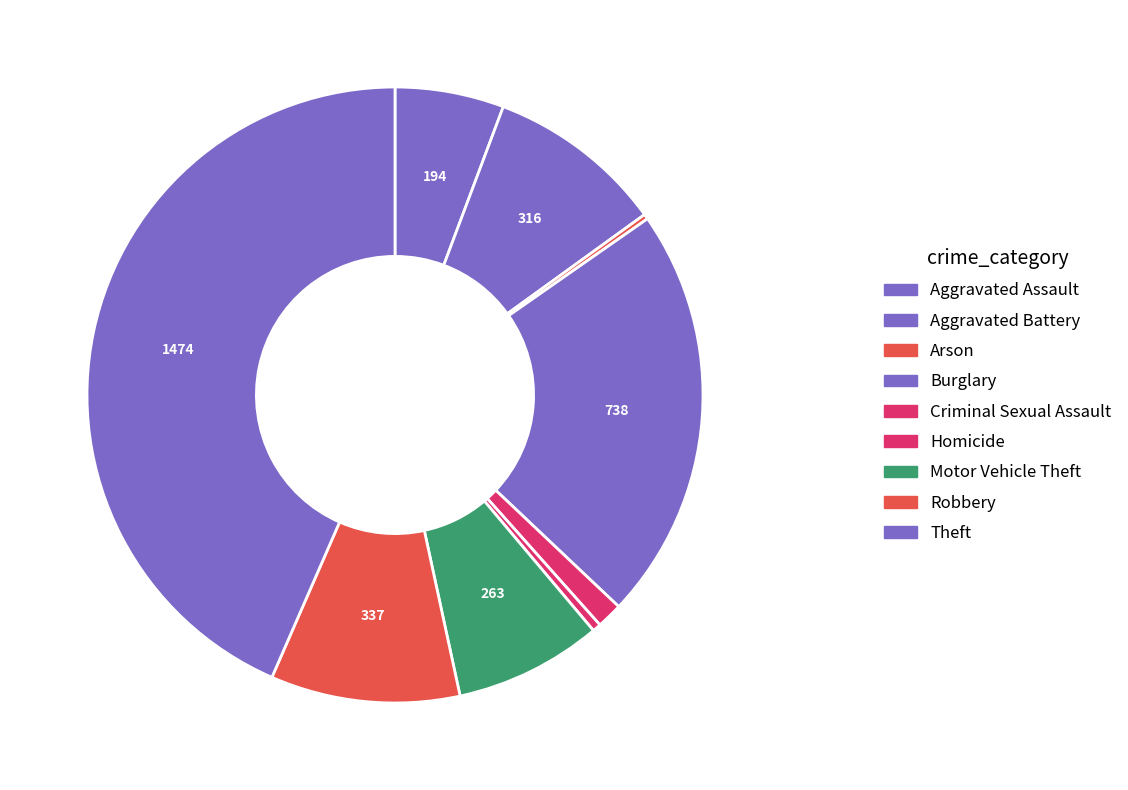

True or false: Aggravated Battery accounts for 17% of the total.

False